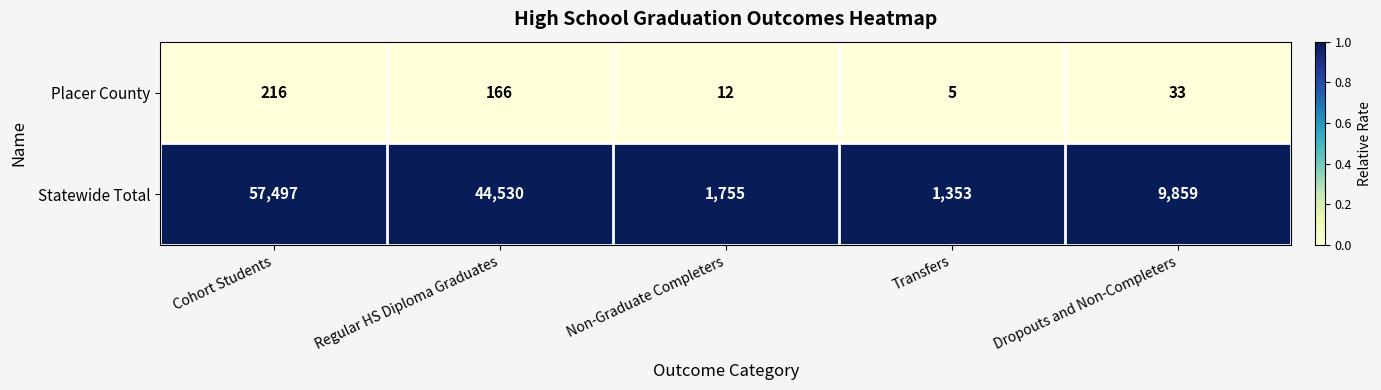

Where does the Statewide Total series first go above 9859?

Cohort Students